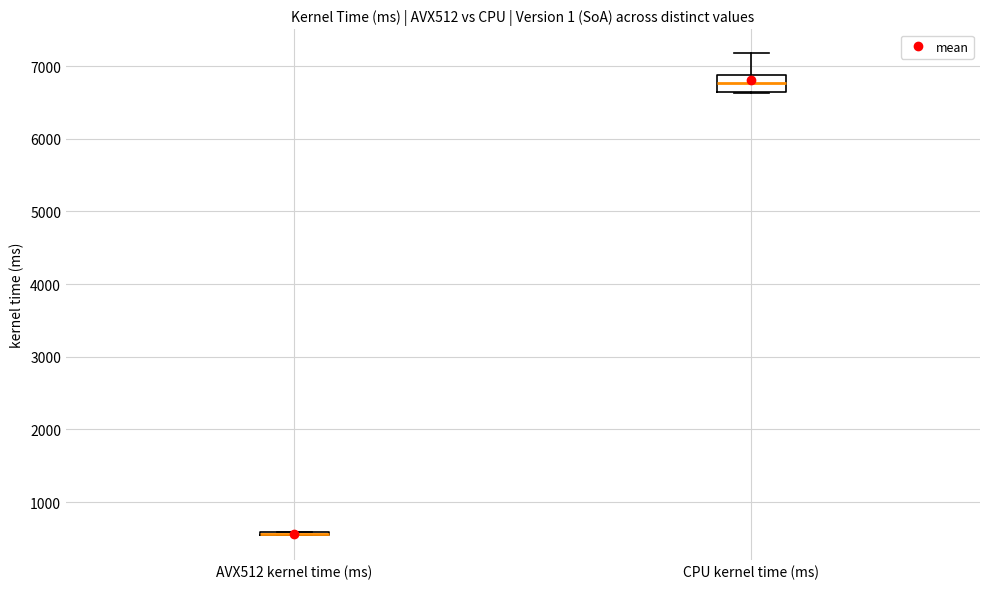

Reading left to right, read every box against the y-axis: the position of its median line, the range the box covers, and the ends of its whiskers. The values are not printed on the chart, so give them approximately, as read against the axis.

AVX512 kernel time (ms): box collapsed to a line at 600, whiskers 500 to 600
CPU kernel time (ms): median 6800, box 6600 to 6900, whiskers 6600 to 7200